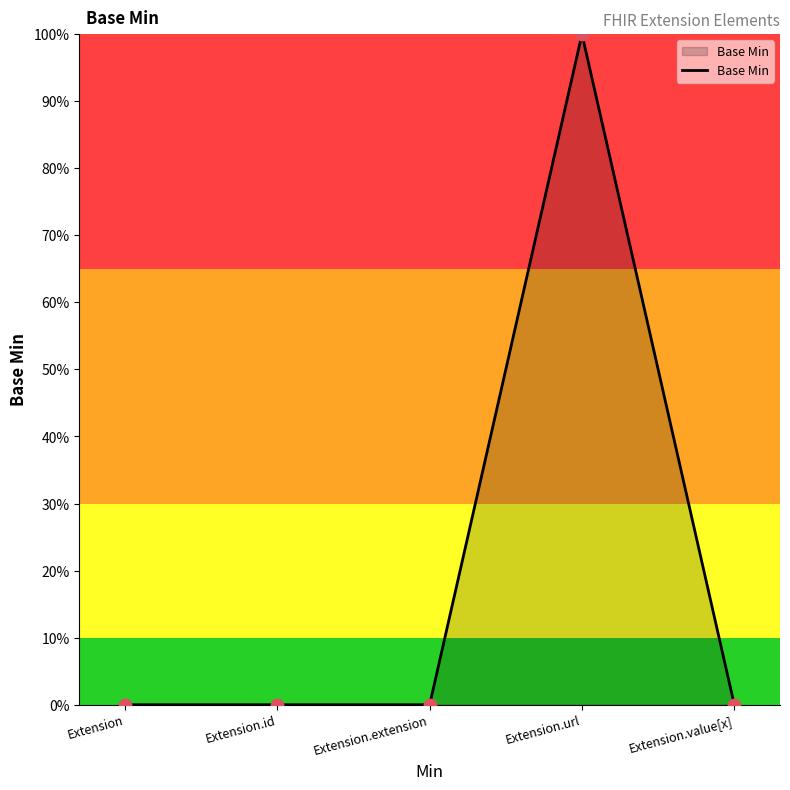

Between Extension and Extension.url, which is larger?

Extension.url